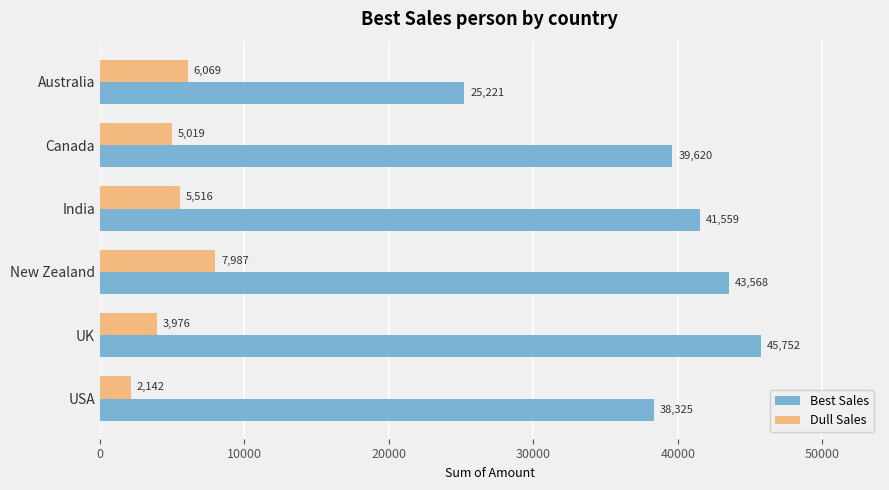

What is the difference between the Best Sales values at USA and India?

3234